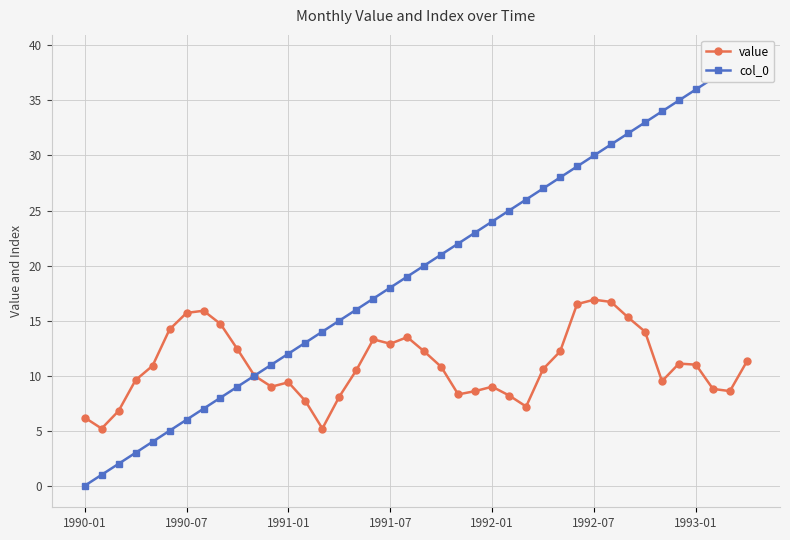

How many data points in value are above 10?

22